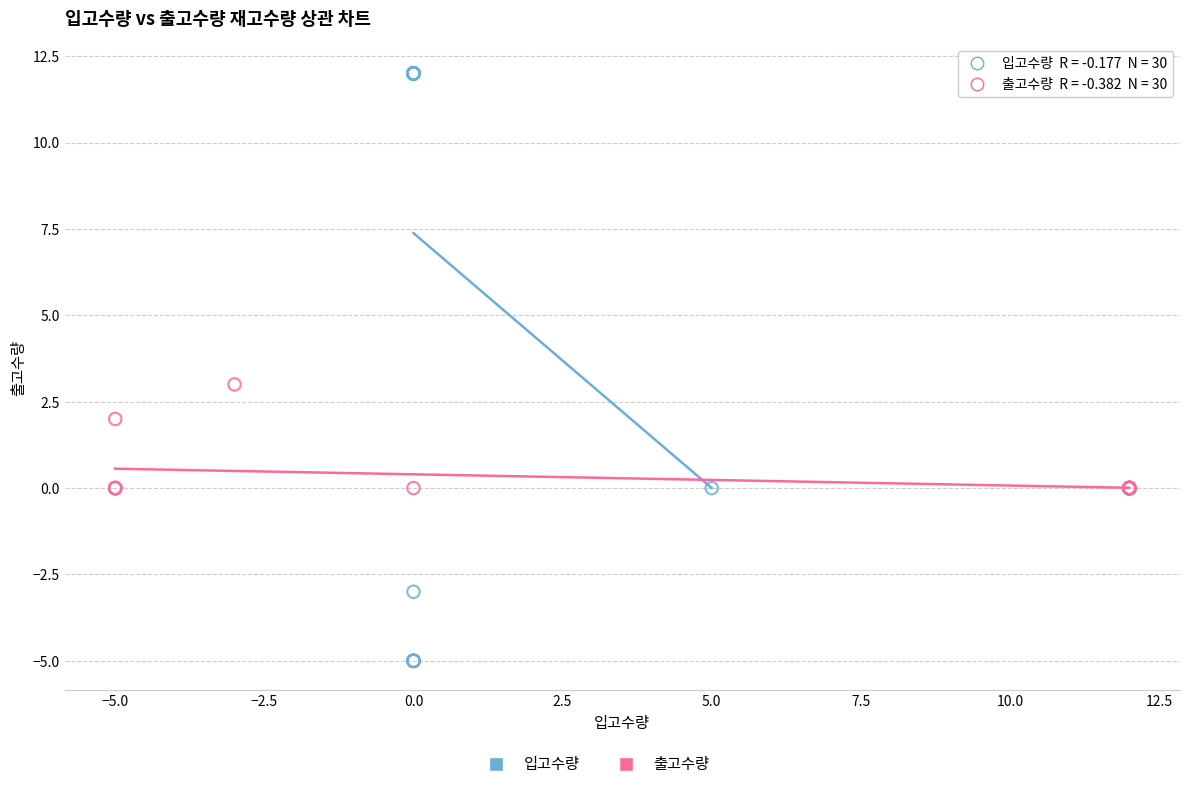

Which series reaches the maximum Y coordinate?

입고수량